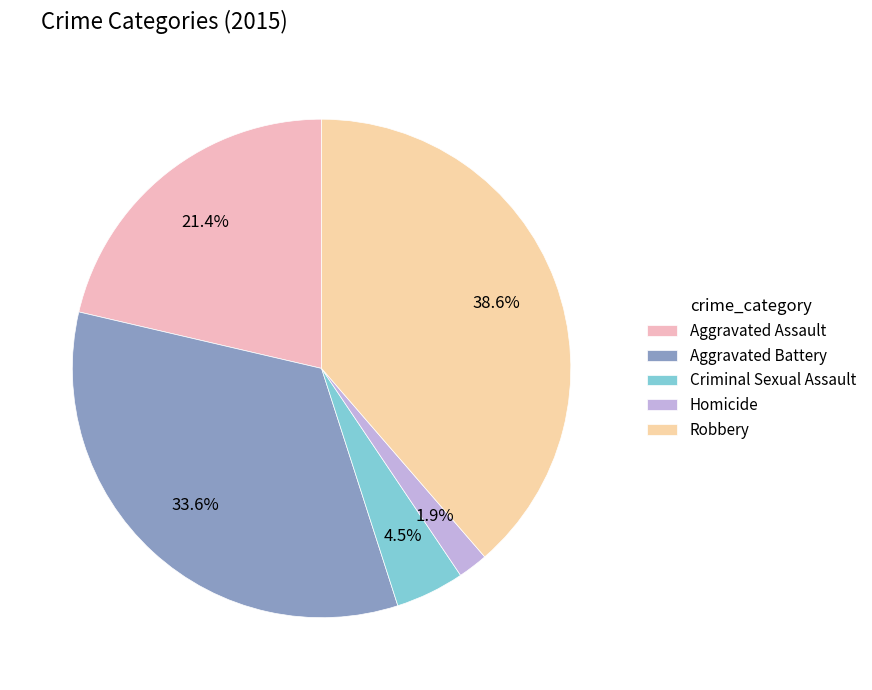

Rank the categories by value from highest to lowest.

Robbery, Aggravated Battery, Aggravated Assault, Criminal Sexual Assault, Homicide